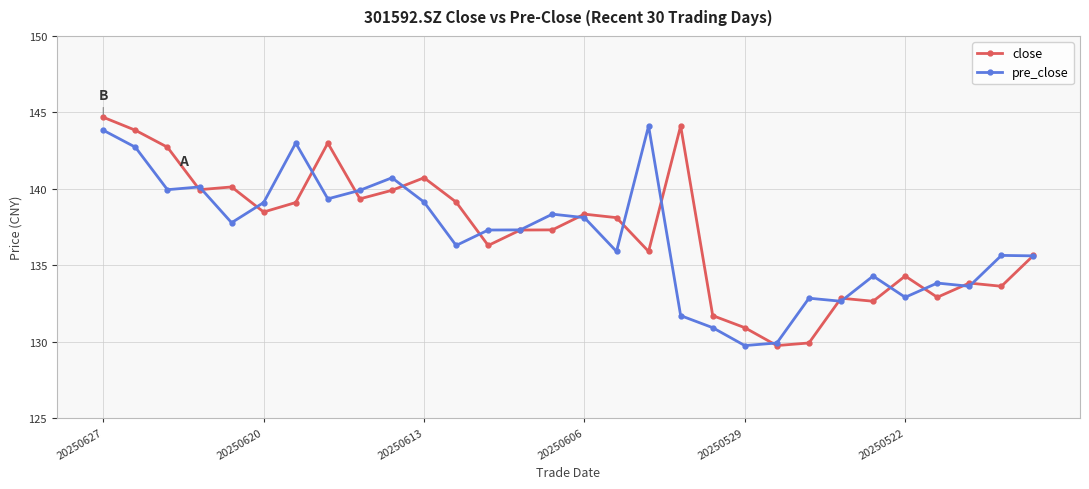

What is the minimum value for pre_close?

129.7